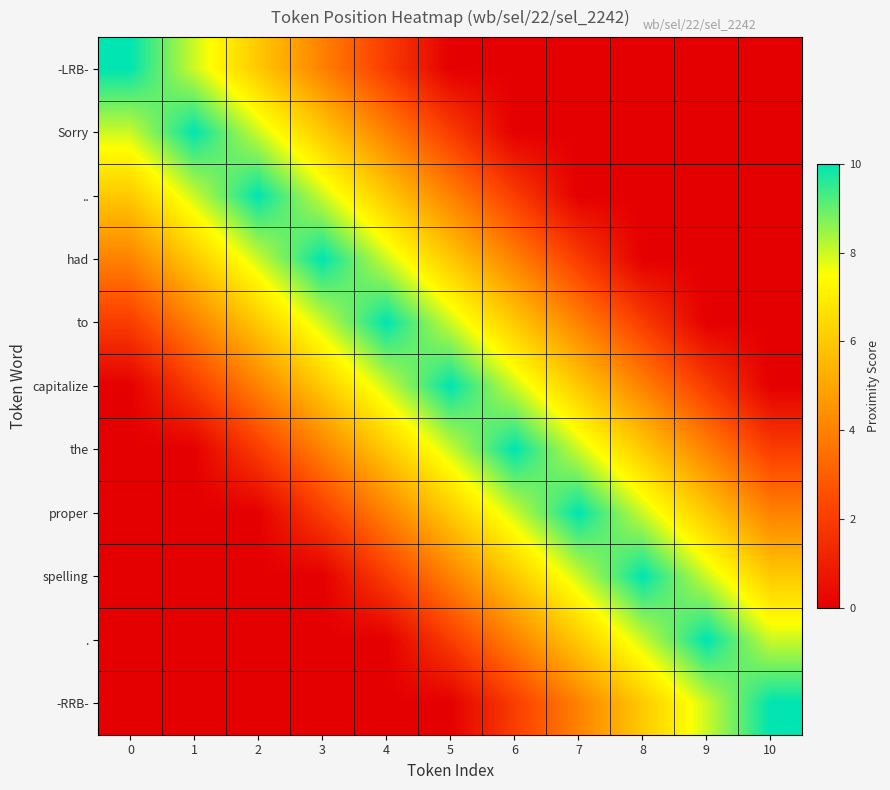

What is the difference between the highest and lowest values at 3?

10